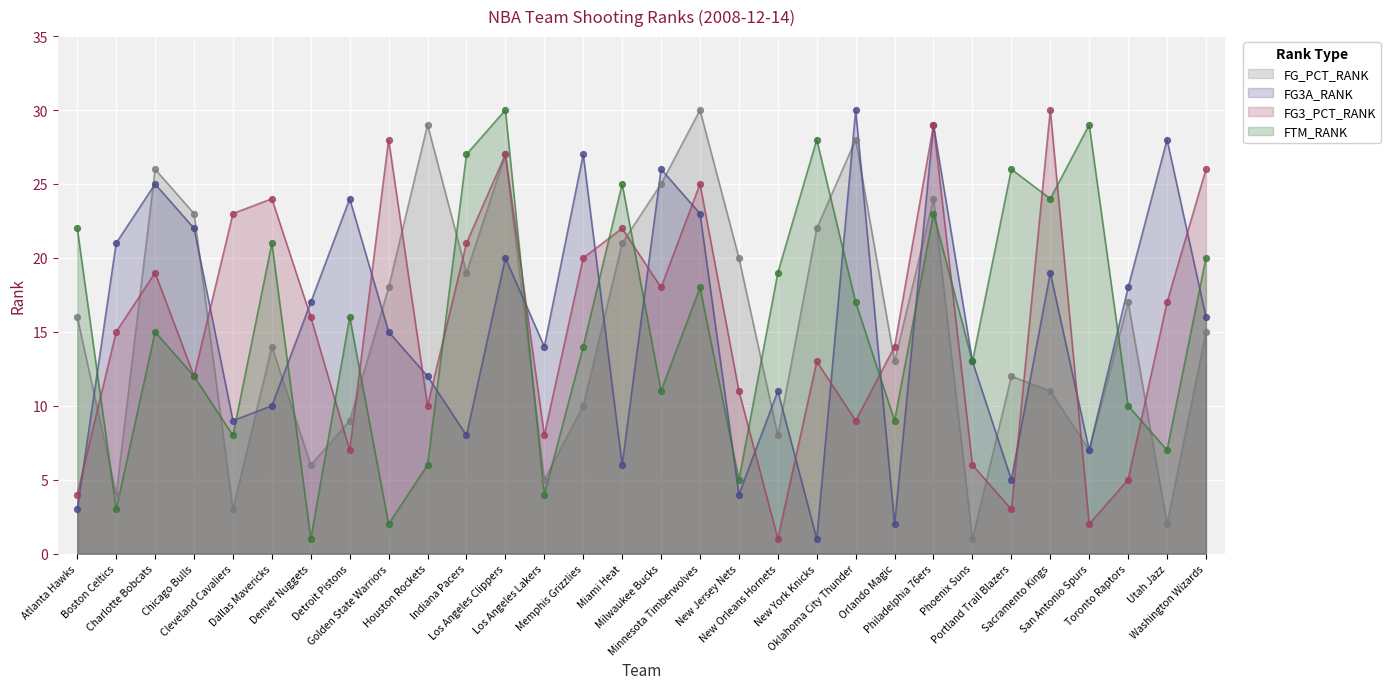

Is the value of FTM_RANK at Golden State Warriors greater than the value of FG3A_RANK at Golden State Warriors?

No